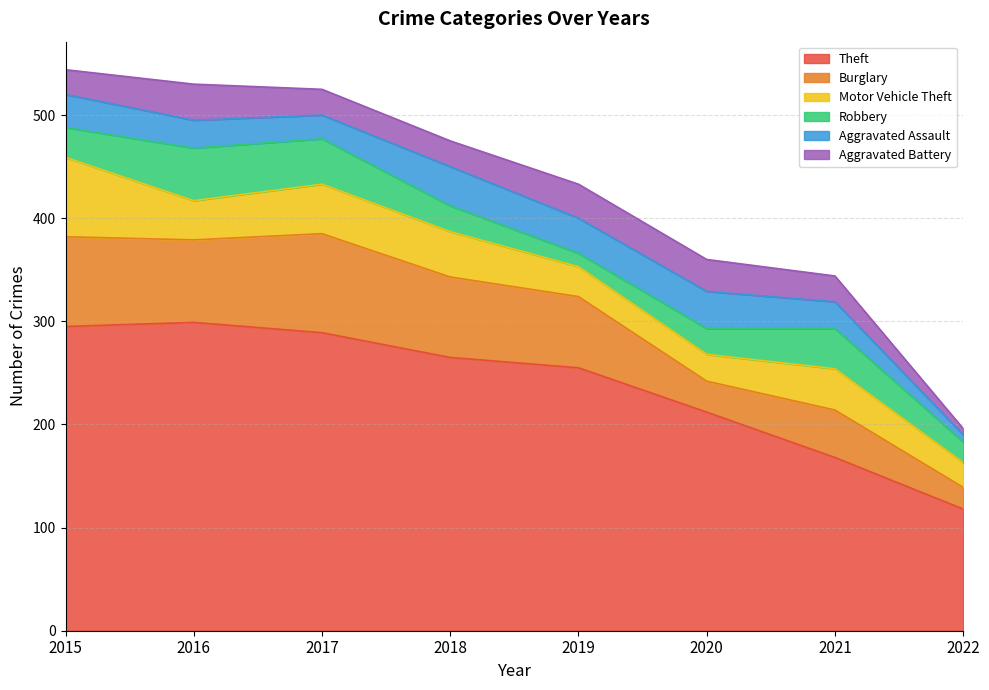

What is the sum of the Robbery values at 2015 and 2019?

42